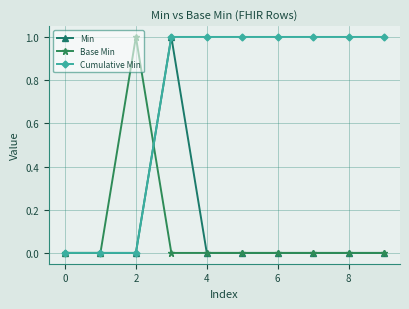

What is the difference between the maximum and second lowest values in the Cumulative Min series?

1